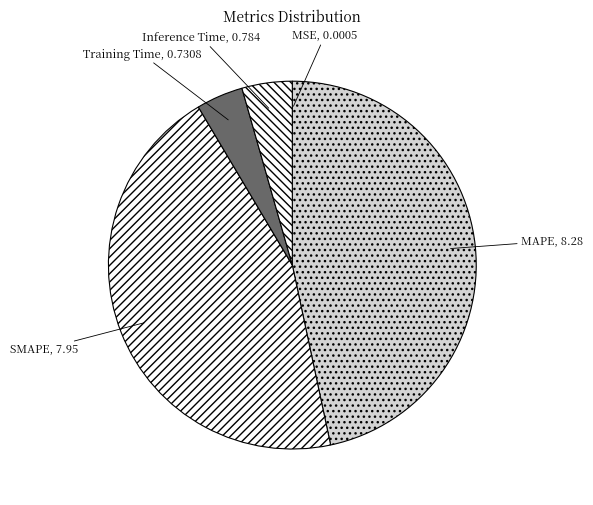

Is MAPE the majority of the pie?

No